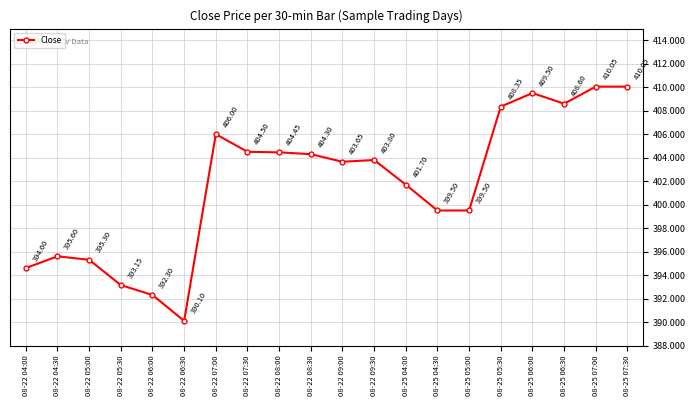

What is the maximum value shown in the chart?

410.0